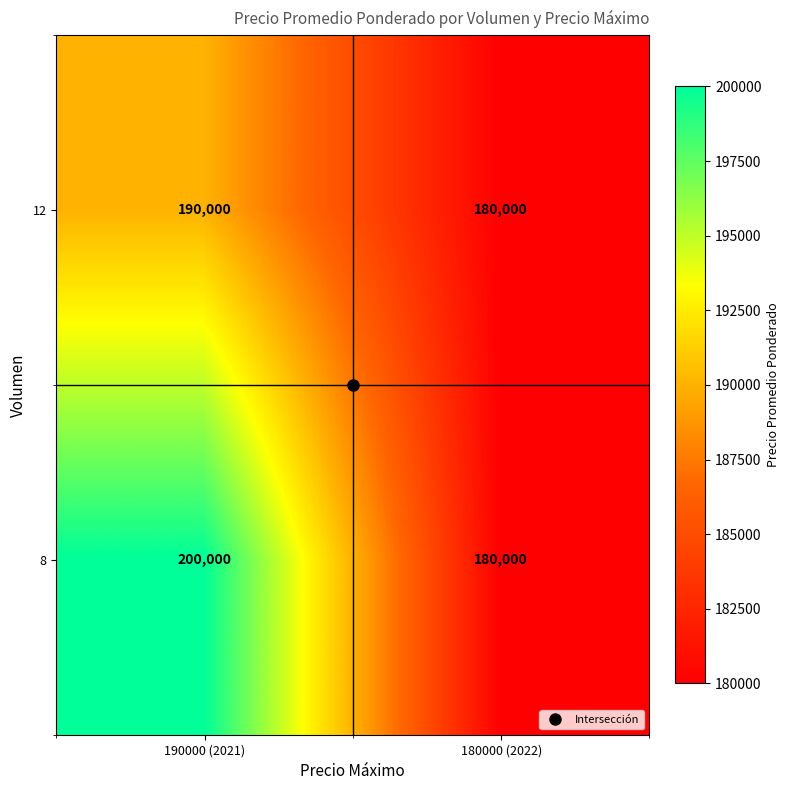

Which series has the largest range (max minus min)?

8